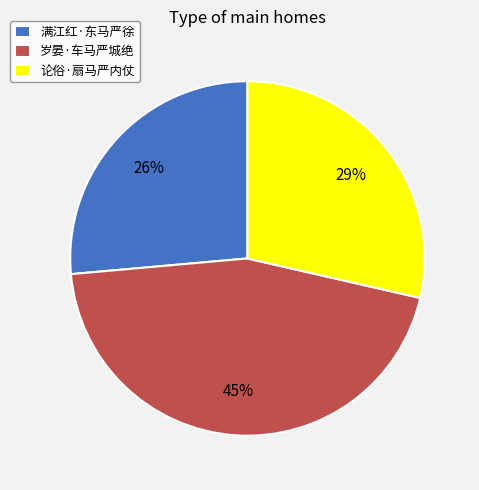

What is the largest slice in the pie chart?

岁晏·车马严城绝